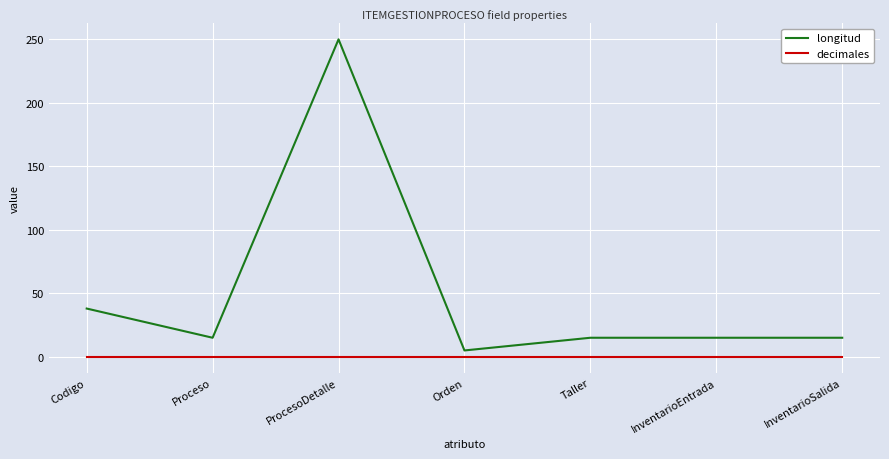

True or false: longitud and decimales intersect in this chart.

False